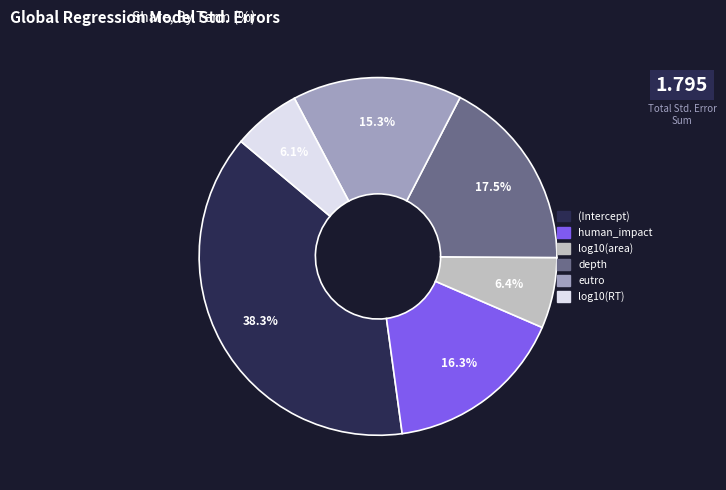

How many slices are in this pie chart?

6